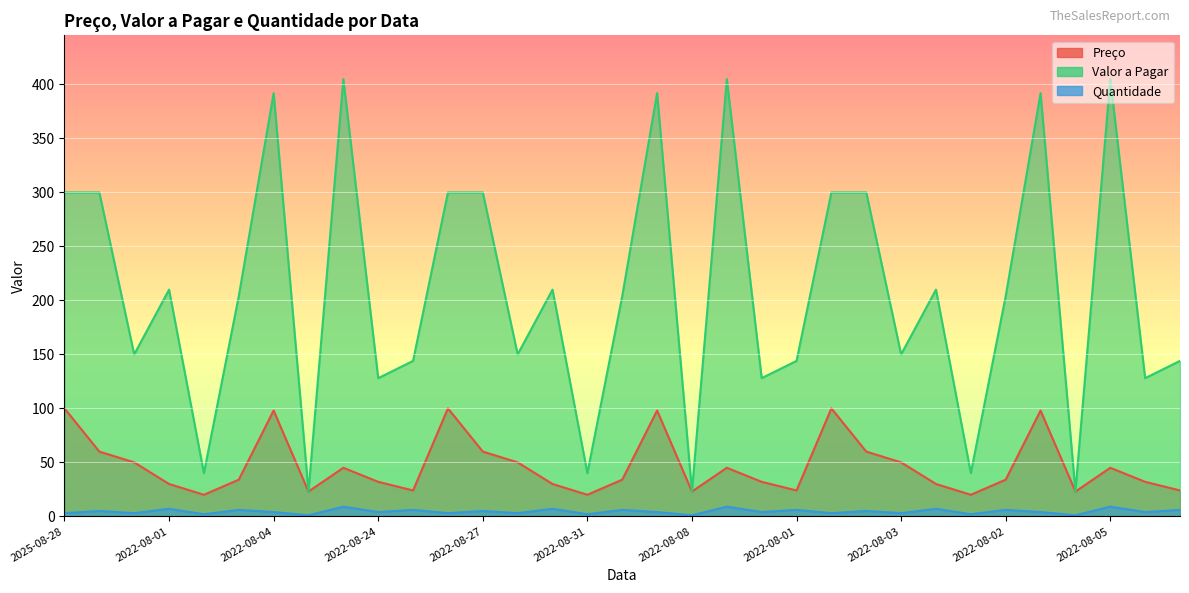

What are all the series names shown in the legend?

Preço, Valor a Pagar, Quantidade